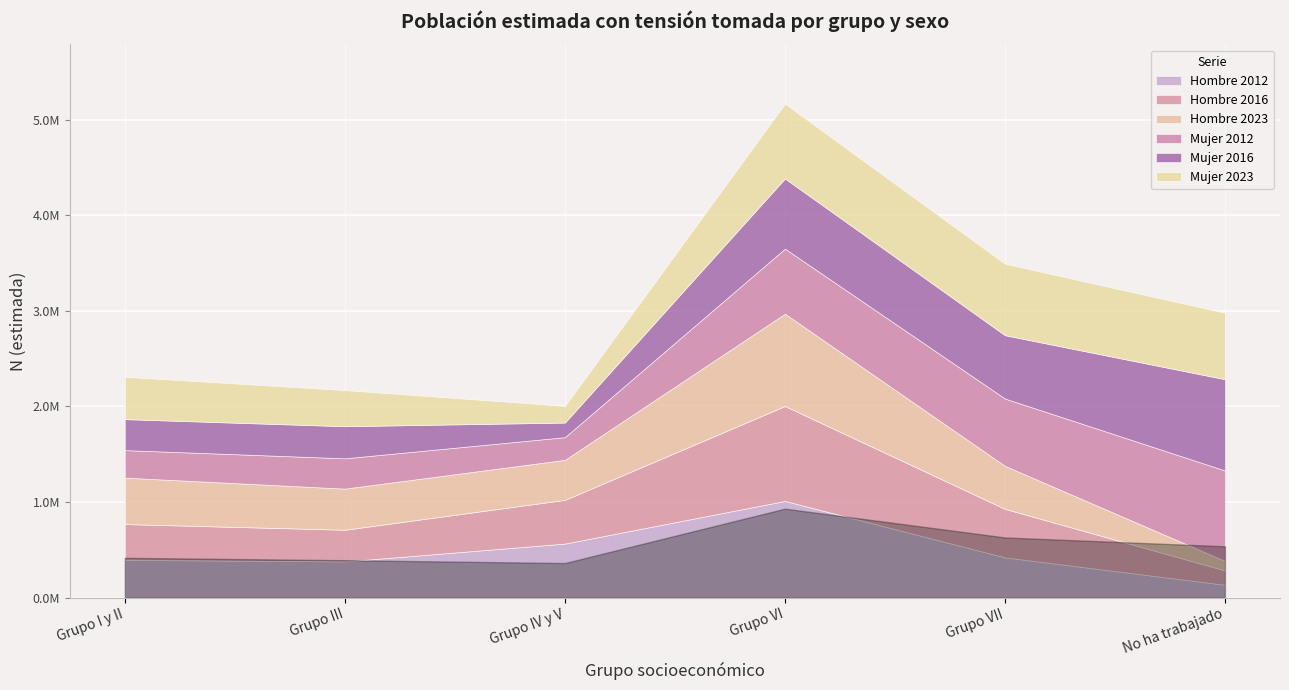

What is the difference between the Hombre 2016 values at Grupo I y II and Grupo III?

42815